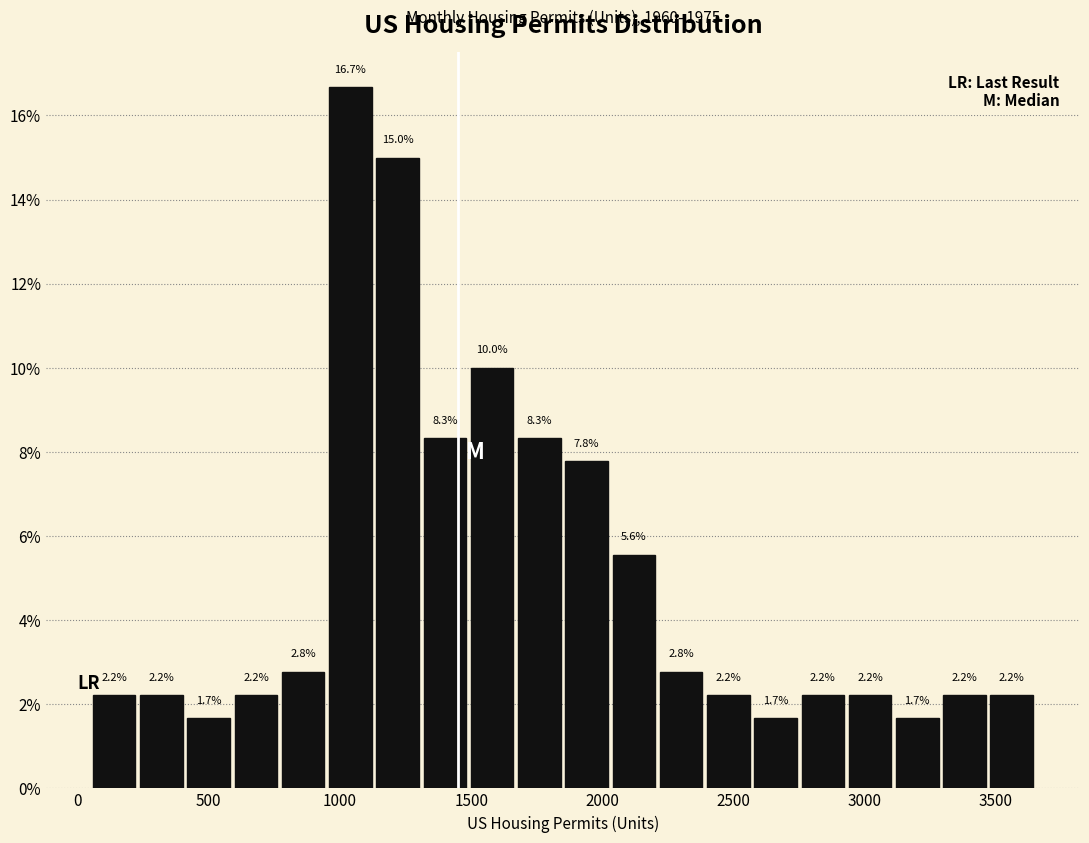

Around what value on the x-axis is the tallest bar? Give the approximate position of its centre, as read against the axis.

1050